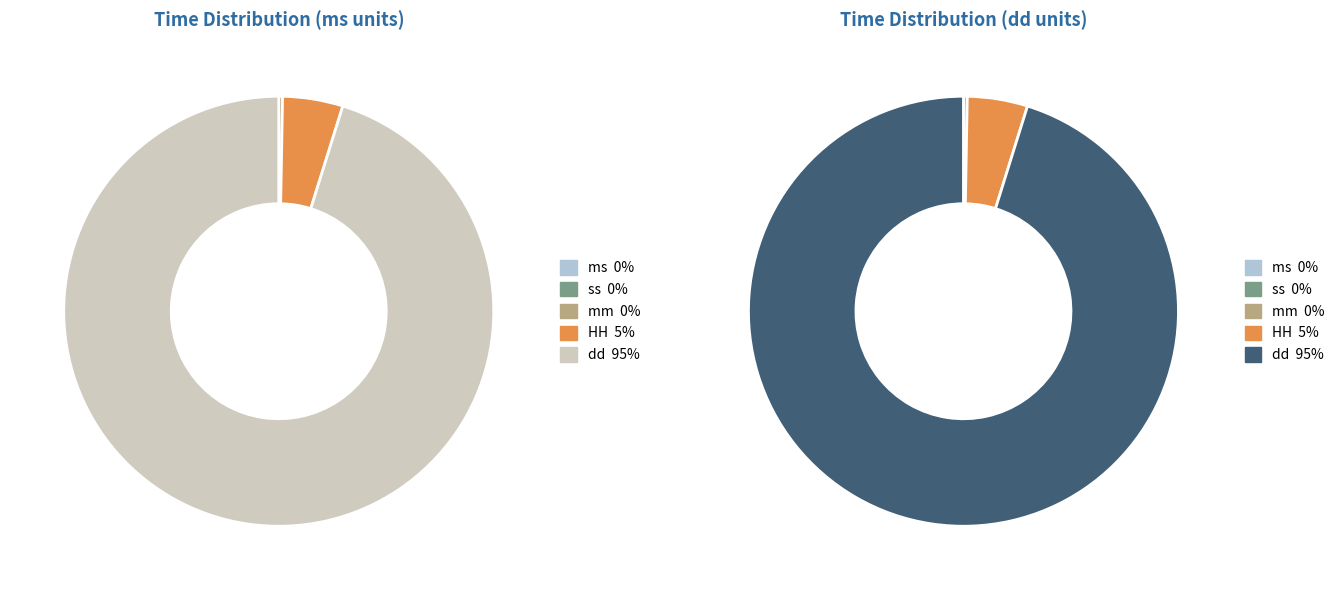

How many slices are in this pie chart?

5